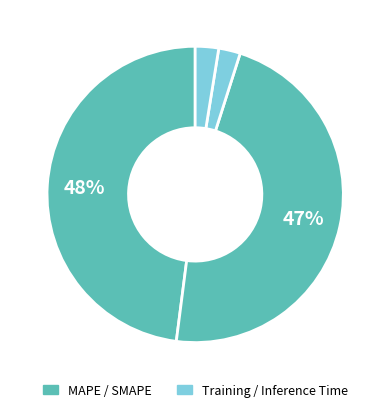

How many segments does this pie chart have?

4